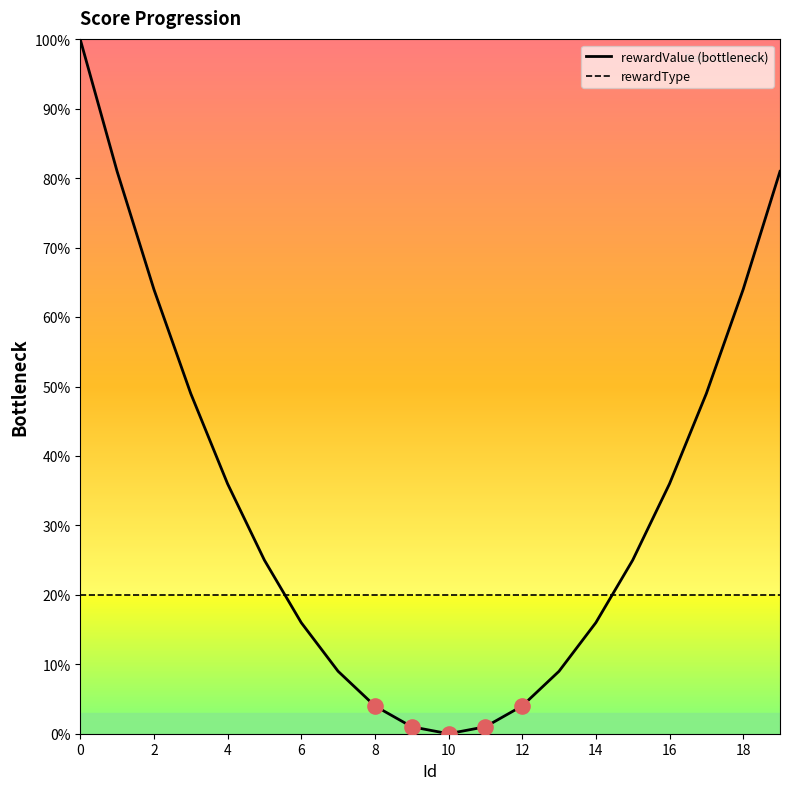

At how many categories does at least one series exceed 34?

9